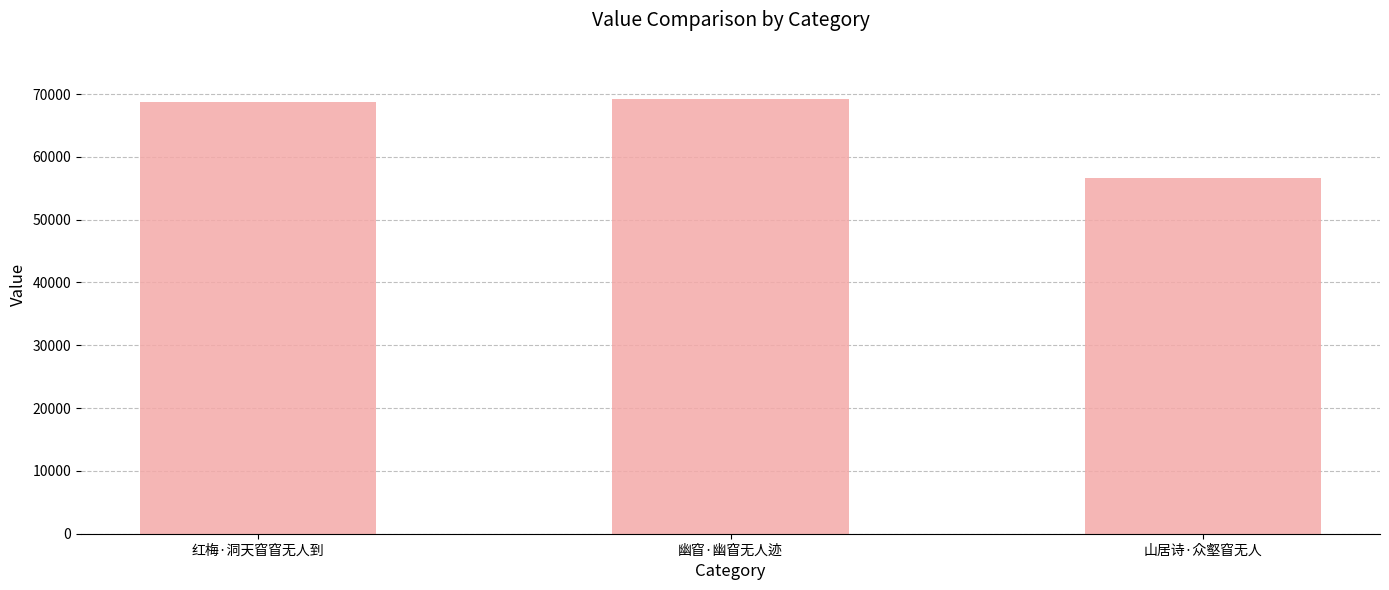

Which label corresponds to the smallest value in the chart?

山居诗·众壑窅无人